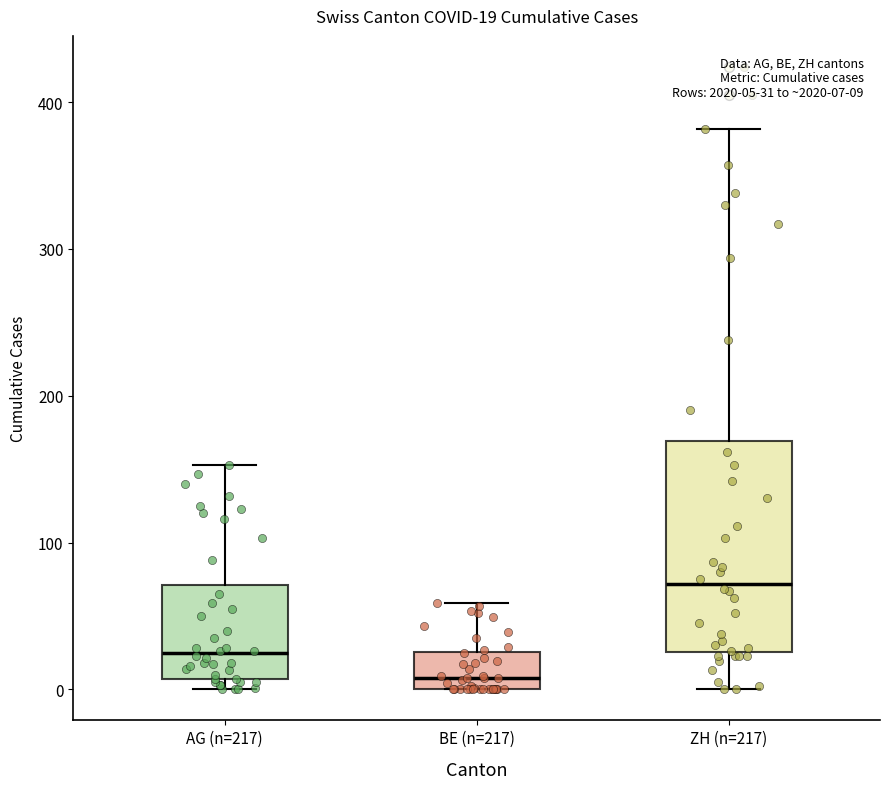

Which box has the lowest median line?

BE (n=217)